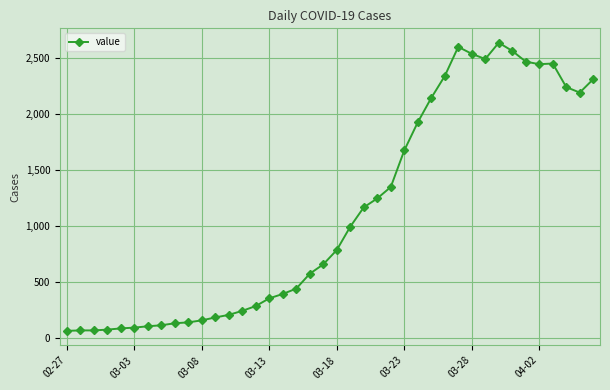

What is the value of the 23rd point from the left?

1166